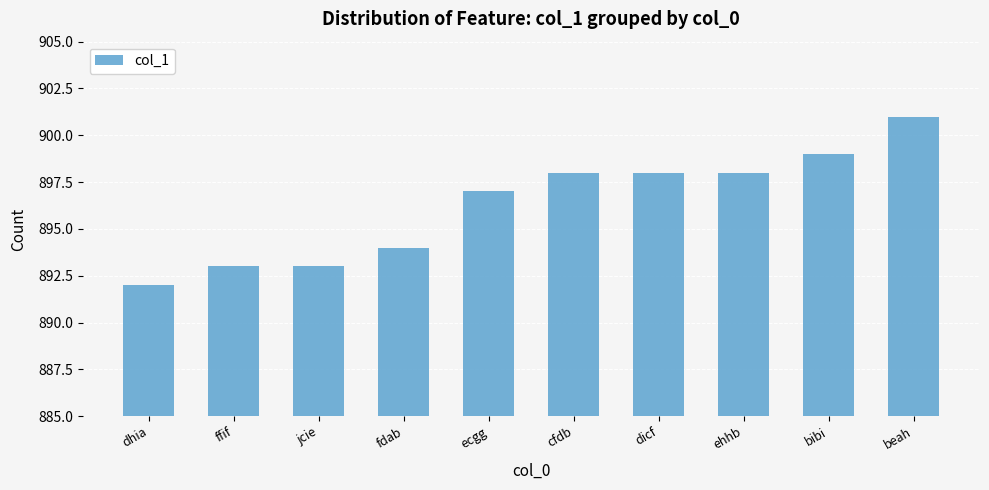

Which has a higher value, bibi or cfdb?

bibi